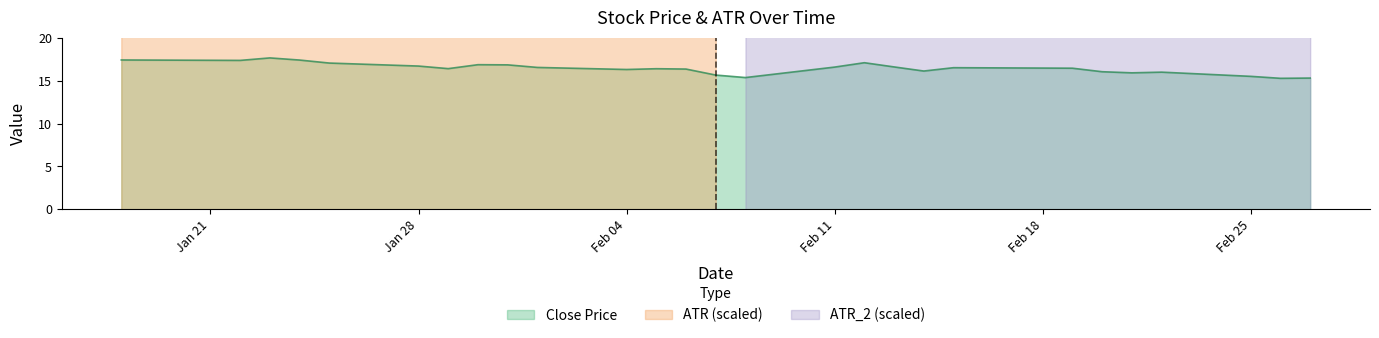

Is it true that Close equals 28.5 at ATR?

False